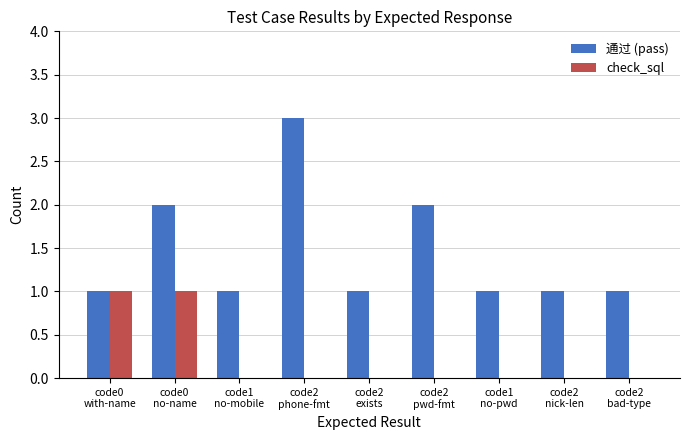

What is the maximum value shown in the chart?

3